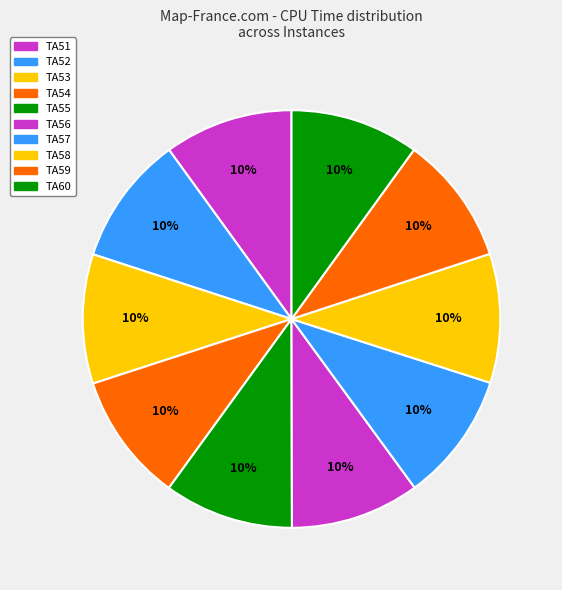

Is there any slice that represents more than half of the pie?

No